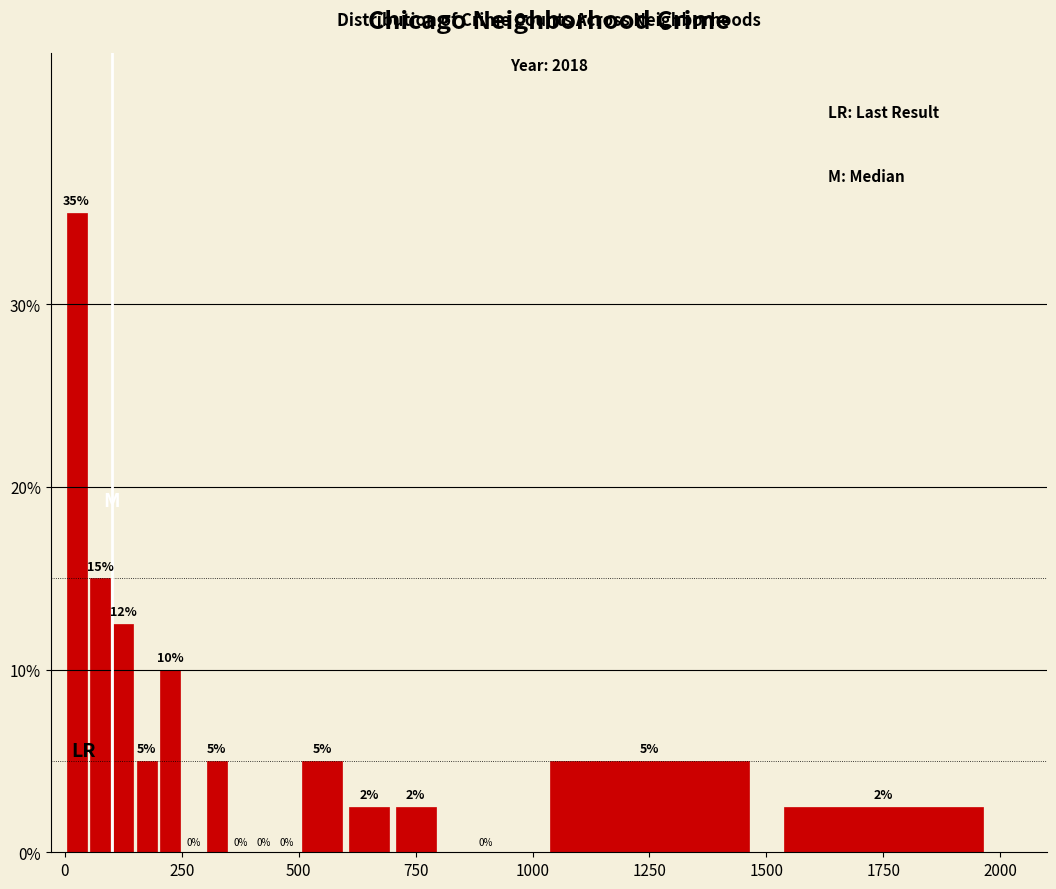

Around what value on the x-axis is the tallest bar? Give the approximate position of its centre, as read against the axis.

50